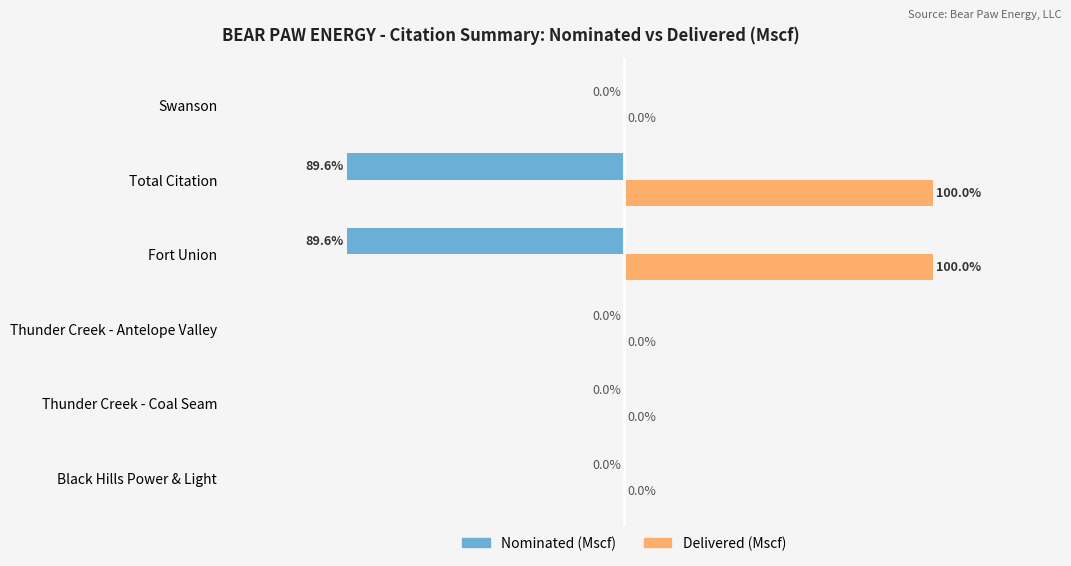

Is the value of Delivered (Mscf) at Fort Union greater than the value of Nominated (Mscf) at Fort Union?

Yes